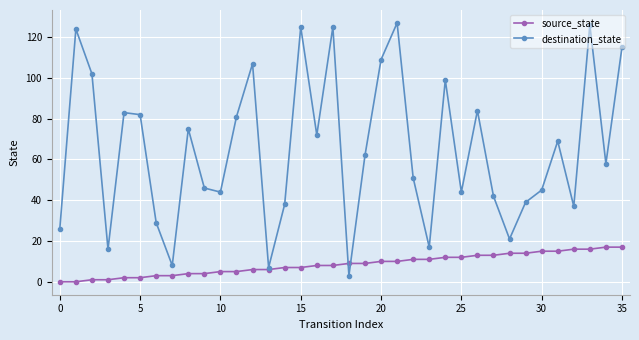

Which series has the largest total across all categories?

destination_state